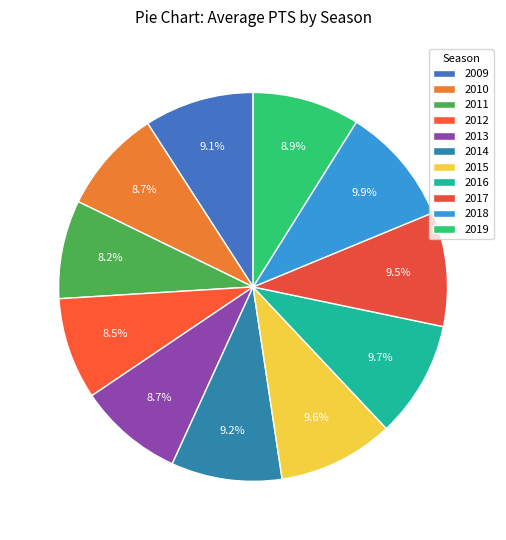

Is it true that 2011 is 8% of the pie?

True